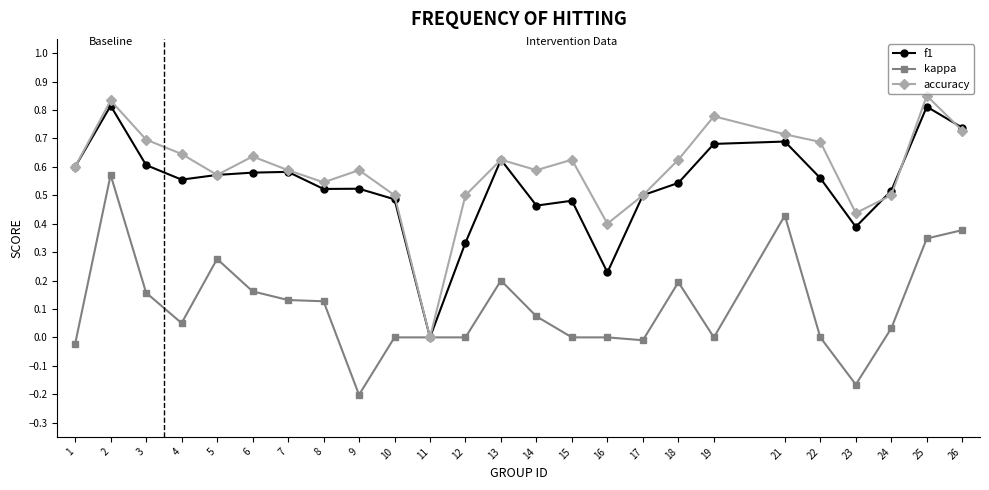

The accuracy series shows 0.8 at 10. True or false?

False